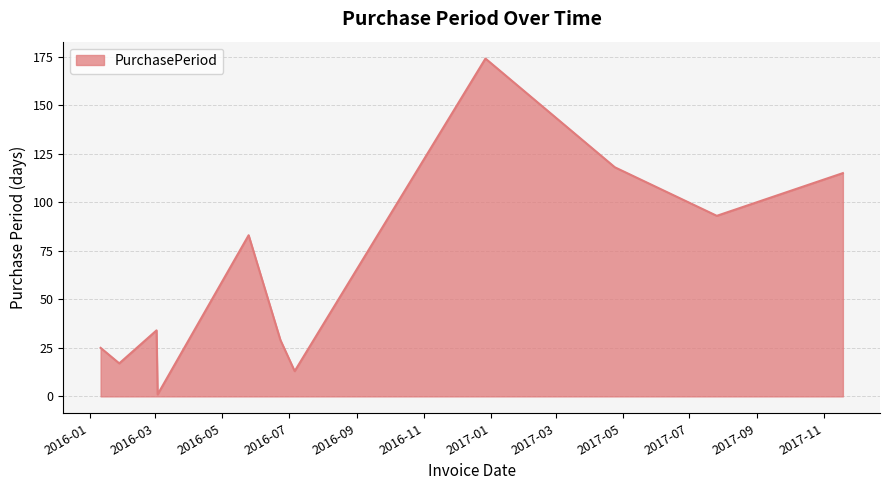

What is the difference between the maximum and minimum values?

173